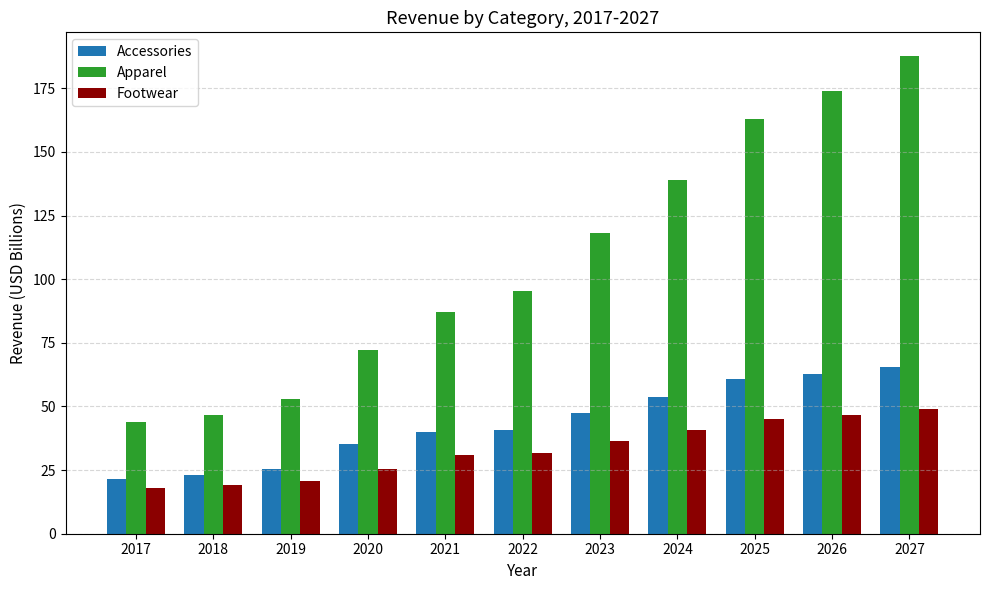

How many groups of bars are there?

11